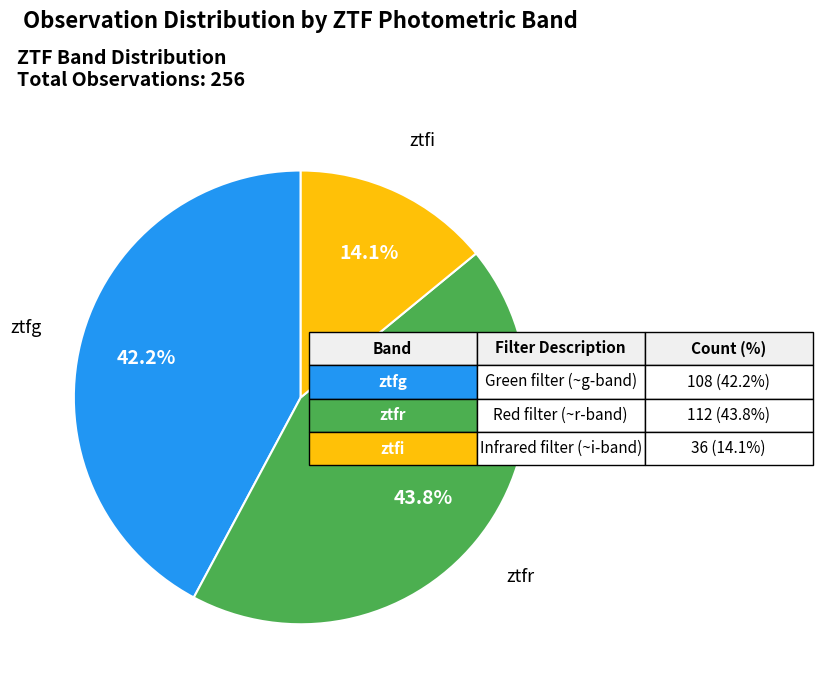

Is there a majority slice in this chart?

No